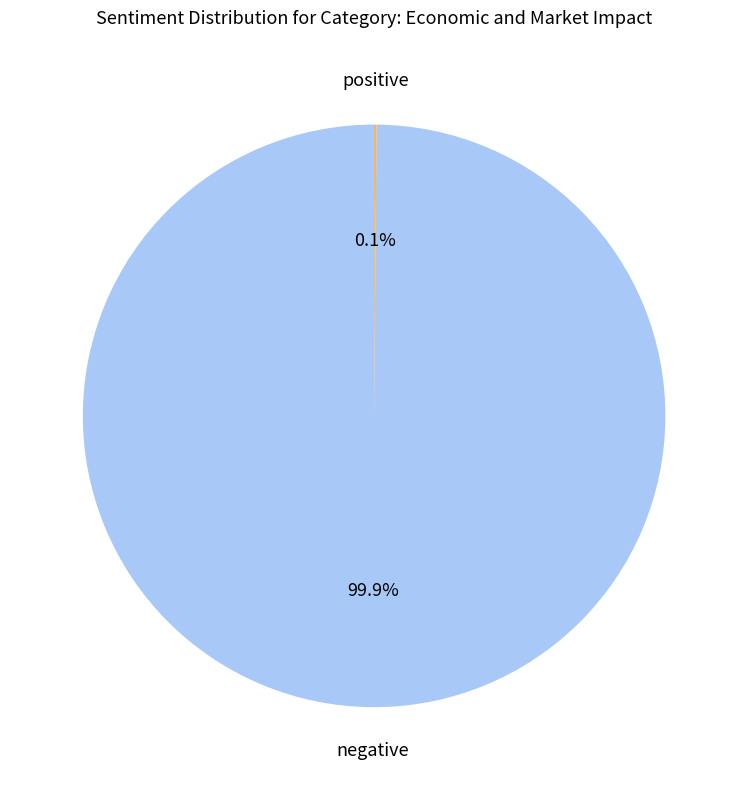

Is there any slice that represents more than half of the pie?

Yes